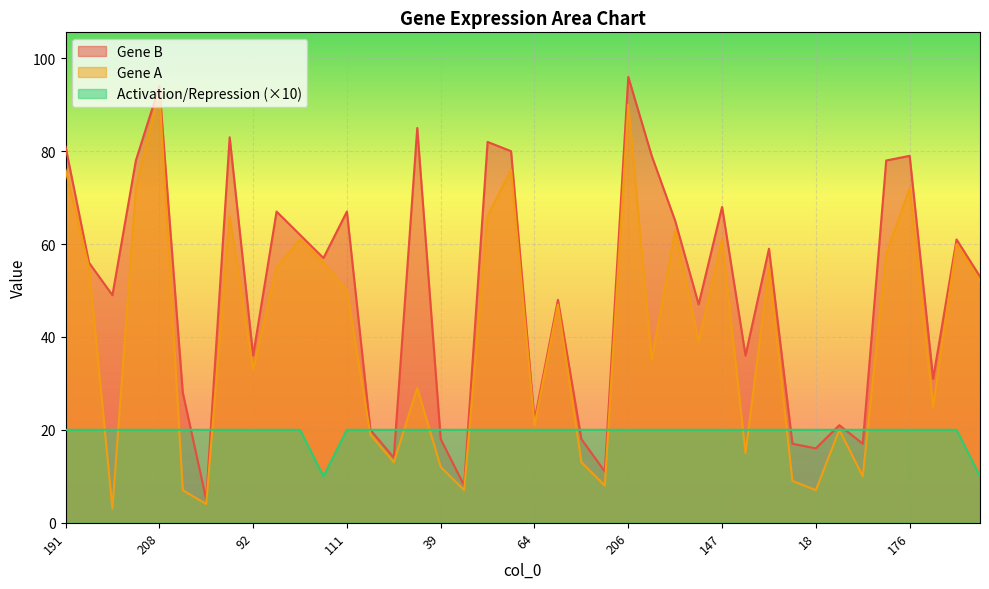

List the series in order of their overall mean, highest first.

Gene B, Gene A, Activation/Repression (×10)